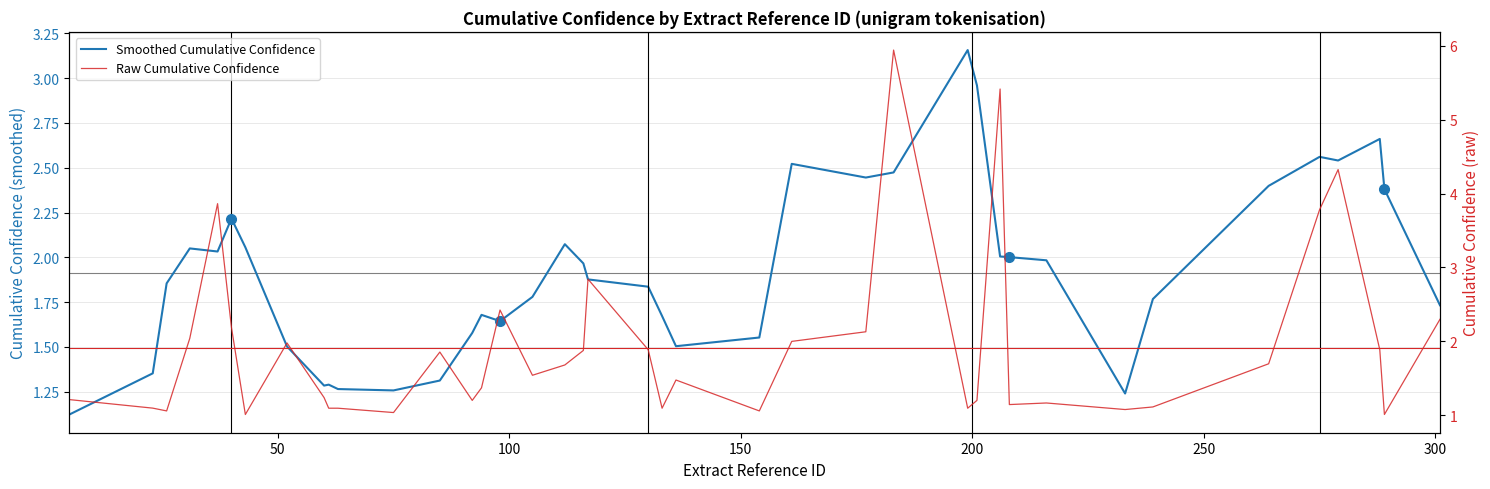

What is the greatest value displayed?

5.9